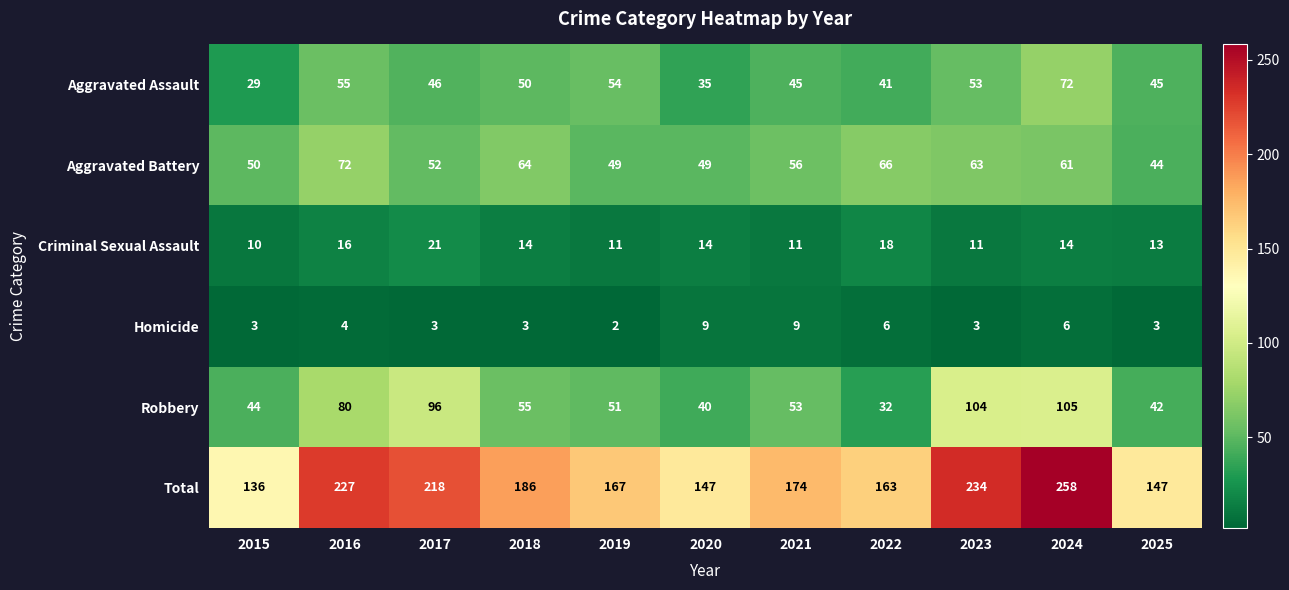

What is the greatest value displayed?

258